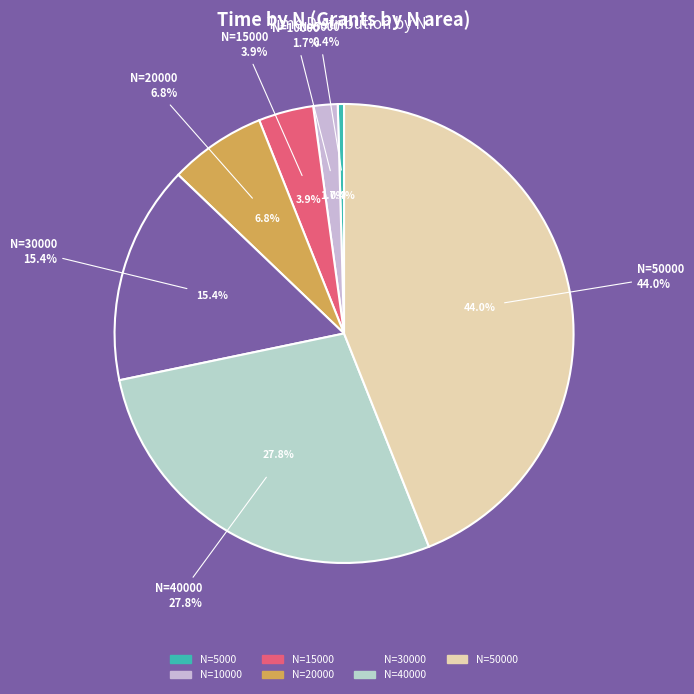

Which category has the smallest portion of the pie?

5000